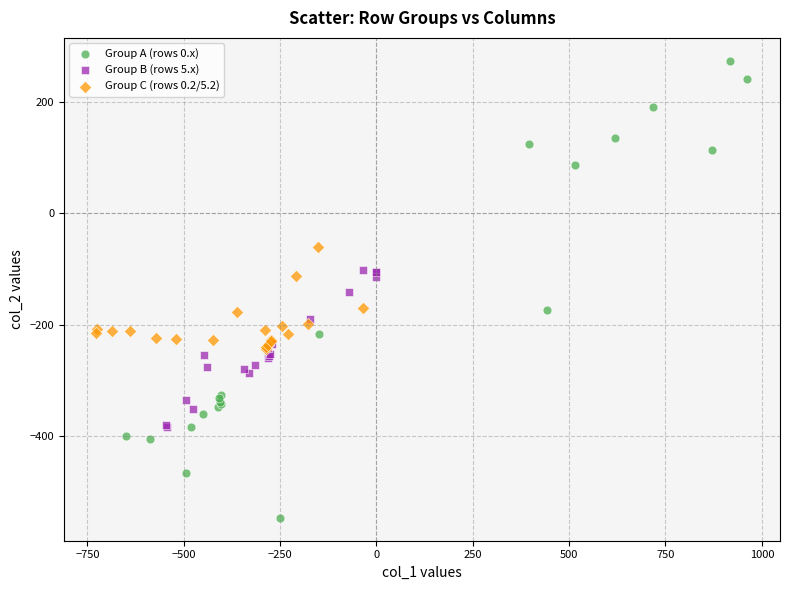

Which series reaches the maximum Y coordinate?

Group A (rows 0.x)